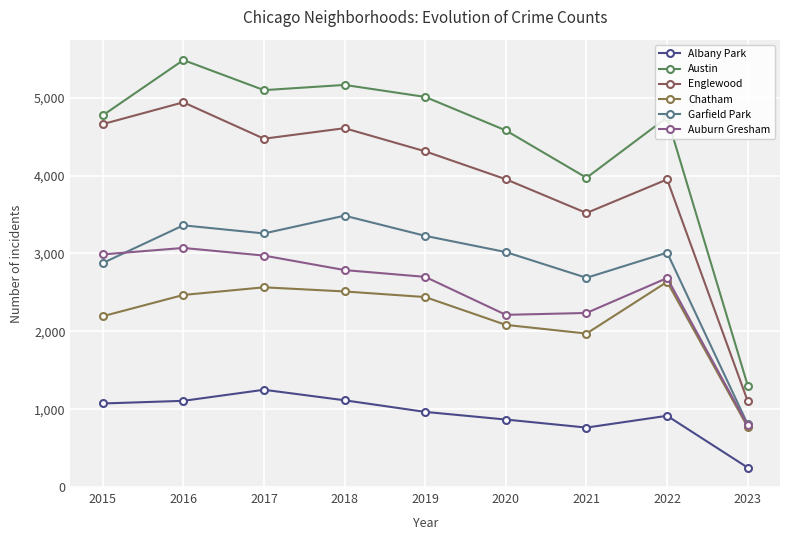

Which series has the widest spread of values?

Austin